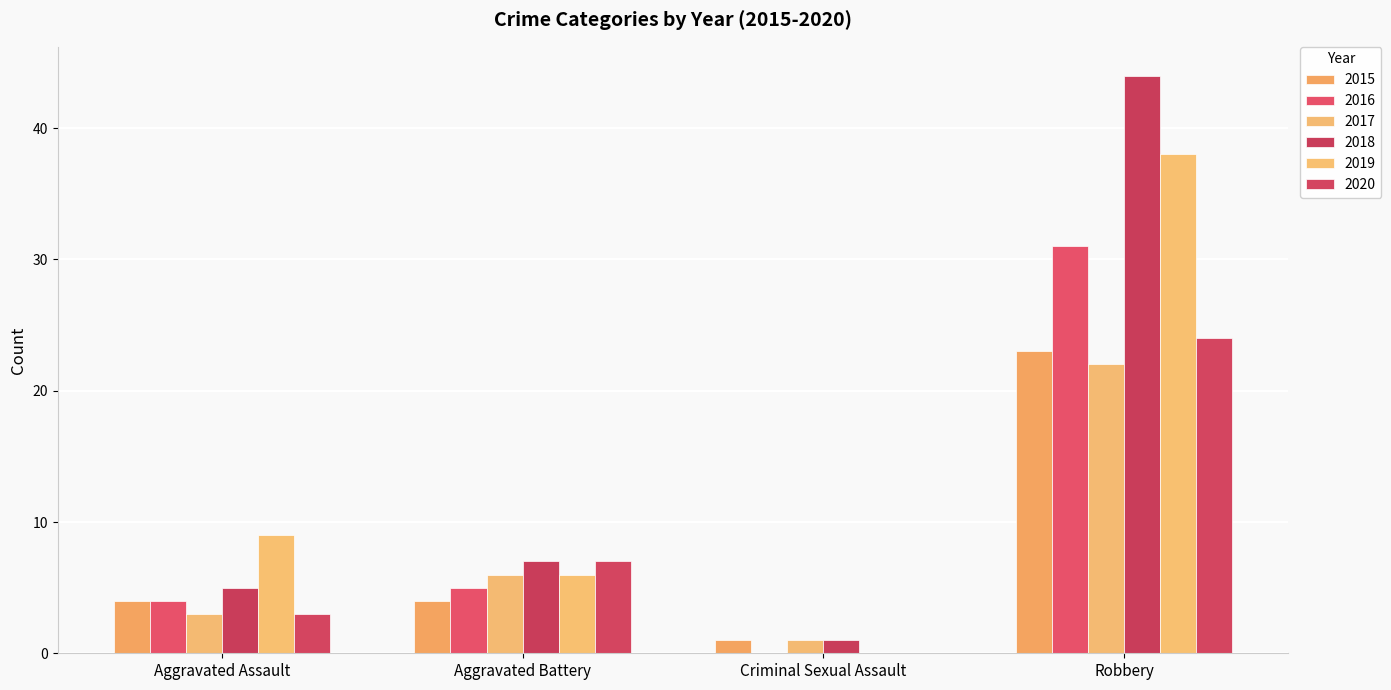

Between Robbery and Criminal Sexual Assault, which is larger?

Robbery